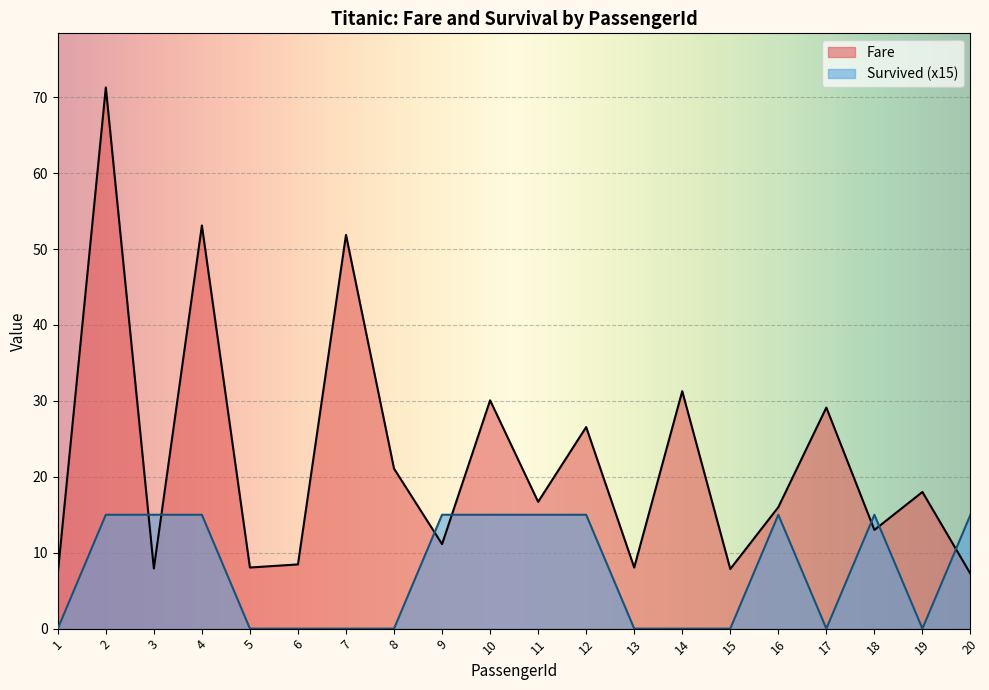

Which series changed the most between 8 and 17?

Fare